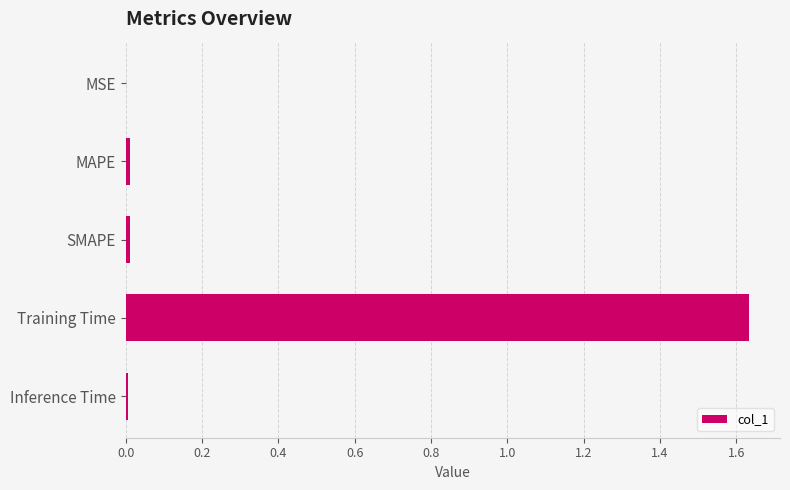

What is the sum of all values?

1.7